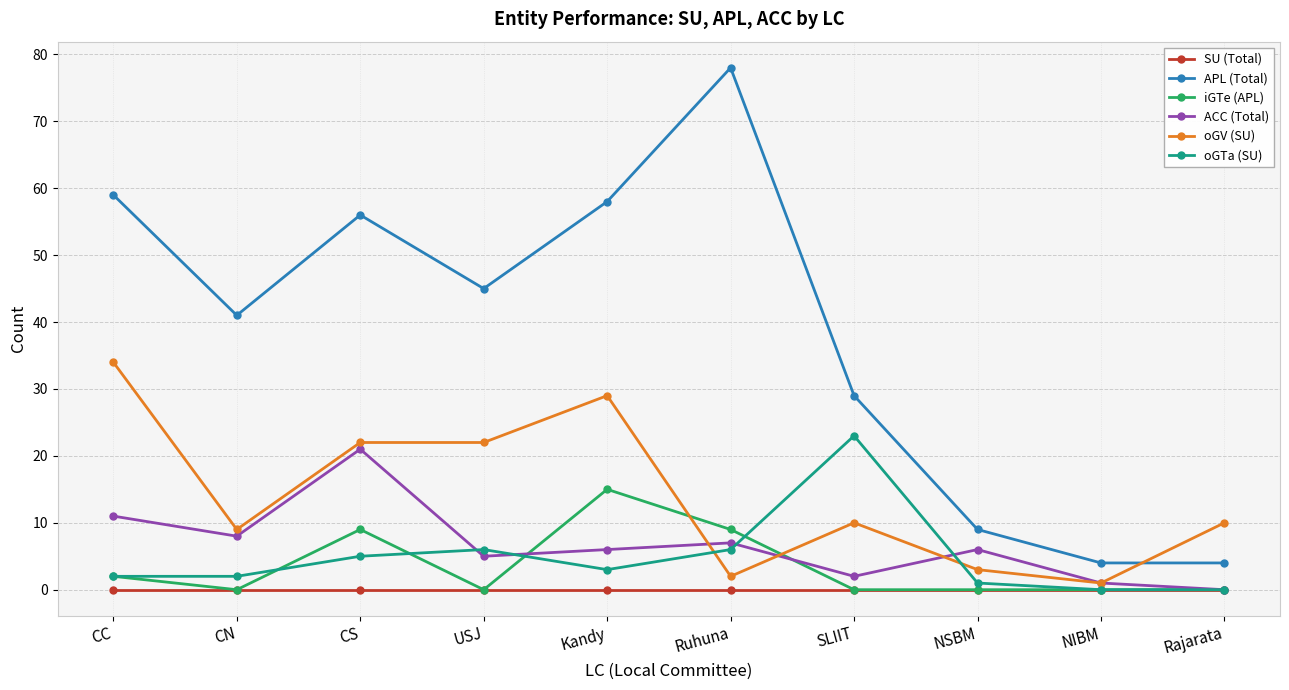

Reading right to left, what are all the values shown in this chart?

SU (Total): Rajarata=0	NIBM=0	NSBM=0	SLIIT=0	Ruhuna=0	Kandy=0	USJ=0	CS=0	CN=0	CC=0
APL (Total): Rajarata=4	NIBM=4	NSBM=9	SLIIT=29	Ruhuna=78	Kandy=58	USJ=45	CS=56	CN=41	CC=59
iGTe (APL): Rajarata=0	NIBM=0	NSBM=0	SLIIT=0	Ruhuna=9	Kandy=15	USJ=0	CS=9	CN=0	CC=2
ACC (Total): Rajarata=0	NIBM=1	NSBM=6	SLIIT=2	Ruhuna=7	Kandy=6	USJ=5	CS=21	CN=8	CC=11
oGV (SU): Rajarata=10	NIBM=1	NSBM=3	SLIIT=10	Ruhuna=2	Kandy=29	USJ=22	CS=22	CN=9	CC=34
oGTa (SU): Rajarata=0	NIBM=0	NSBM=1	SLIIT=23	Ruhuna=6	Kandy=3	USJ=6	CS=5	CN=2	CC=2